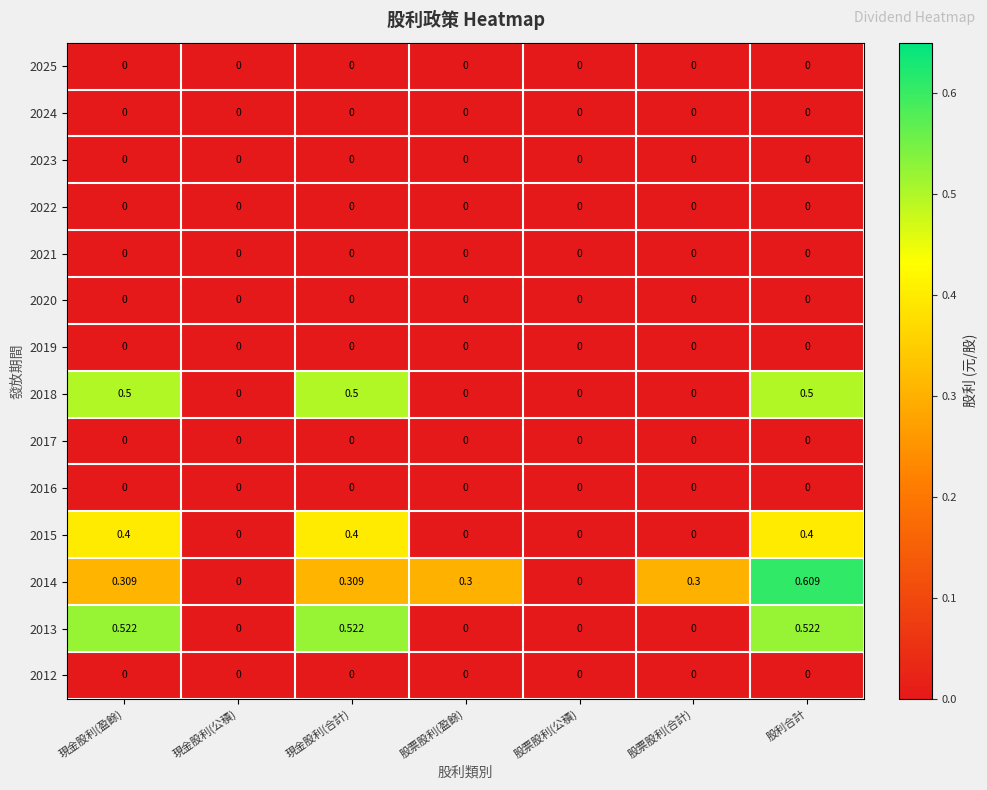

Count the number of data series in this chart.

14